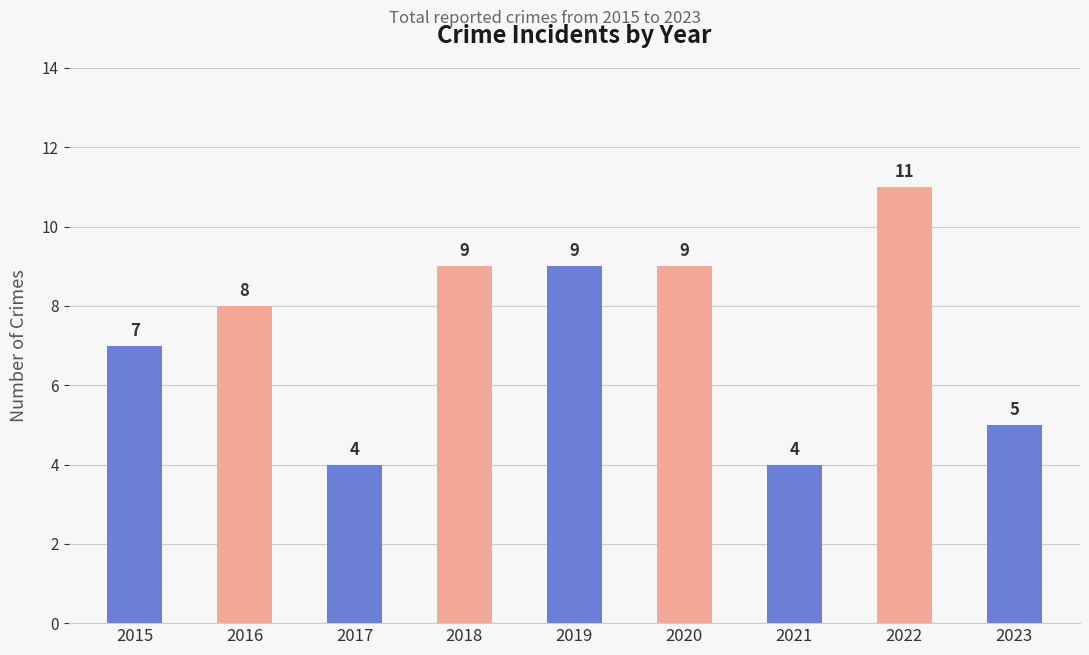

What is the greatest value displayed?

11